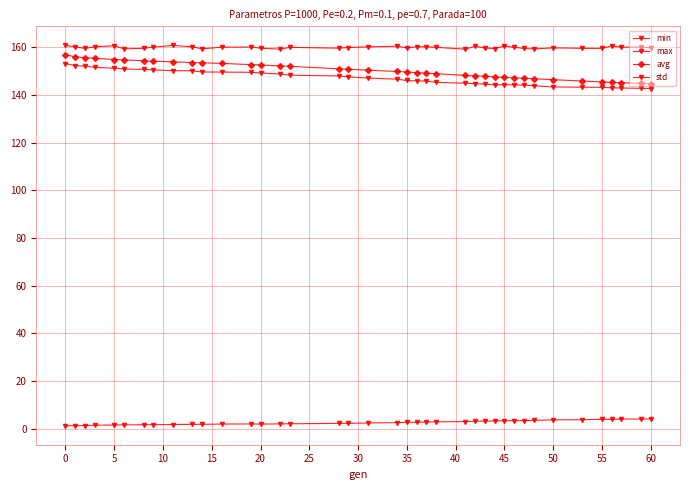

What is the average value of the min series?

147.0